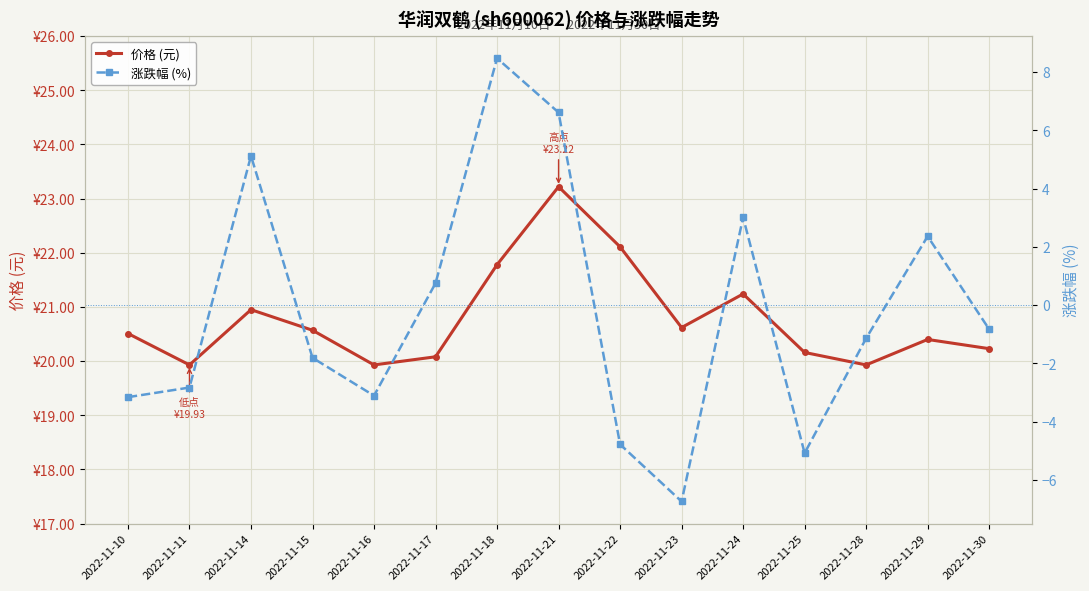

At which label does 价格 (元) reach its peak?

2022-11-21